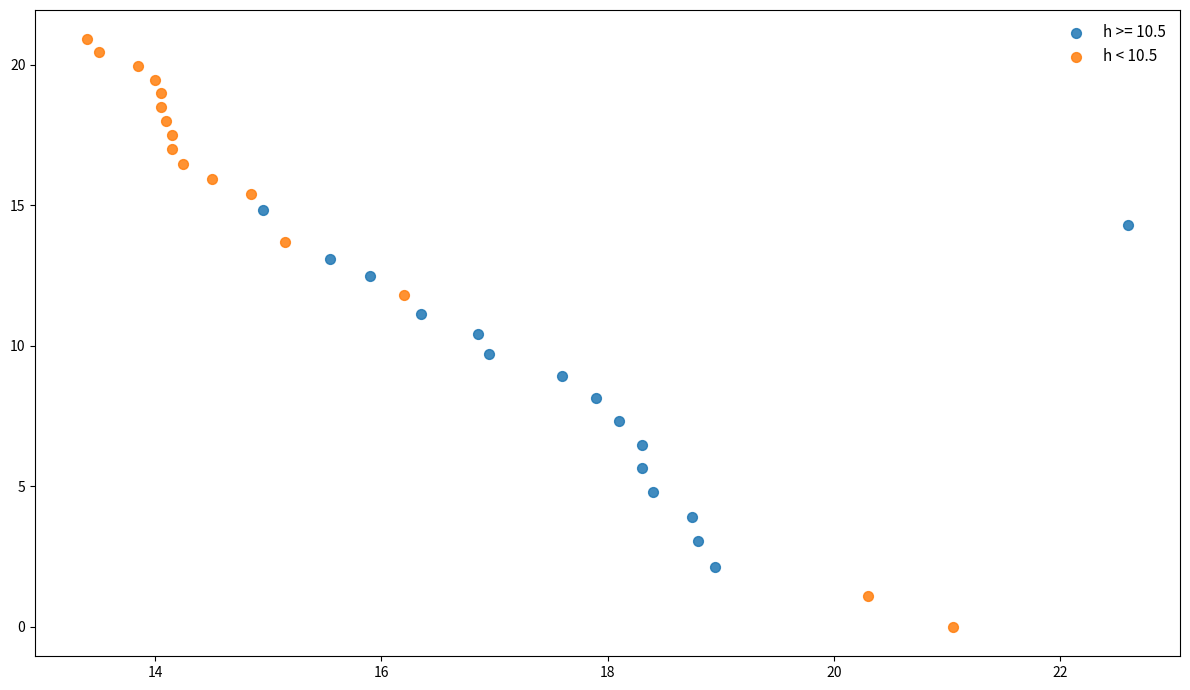

Which series has the largest Y range (max minus min)?

h < 10.5